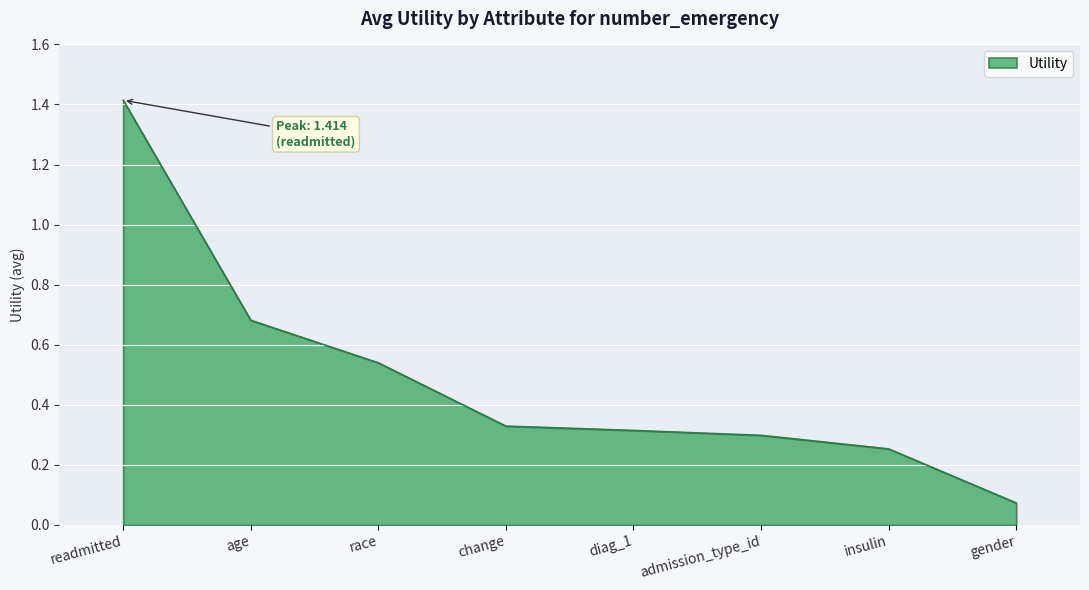

Between gender and change, which is larger?

change